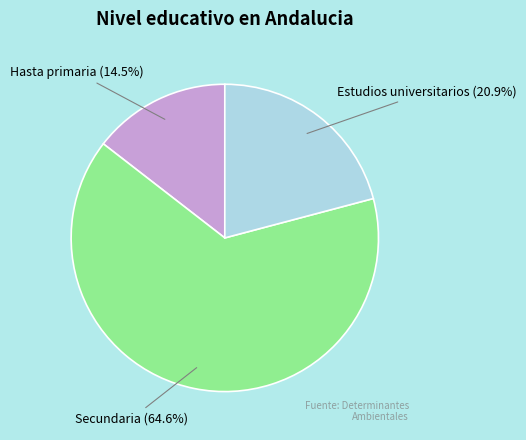

Is there a majority slice in this chart?

Yes